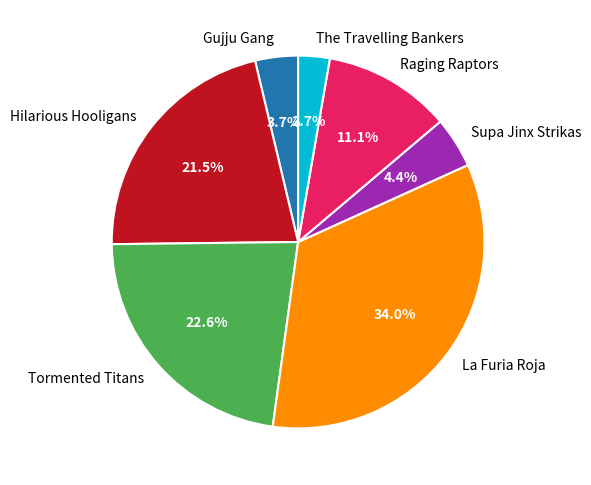

How many segments does this pie chart have?

7